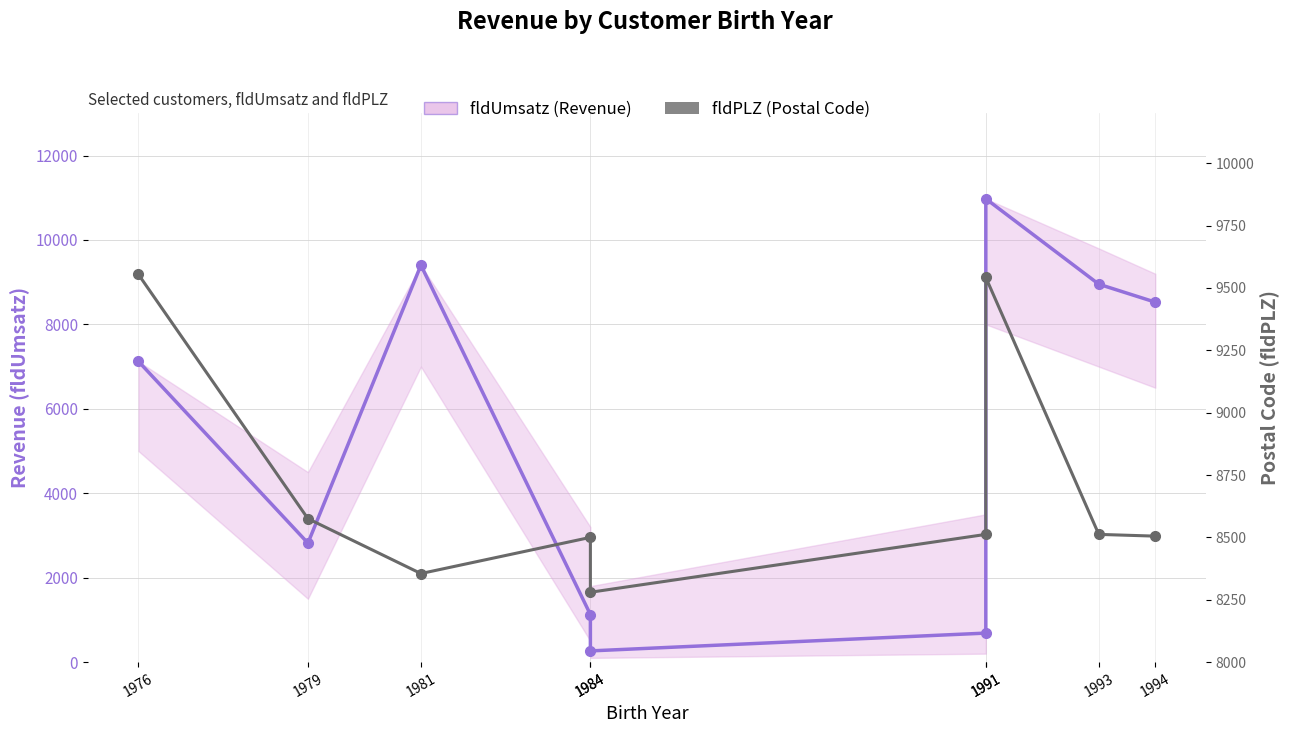

How many values in the fldPLZ (Postal Code) series exceed 8512?

3